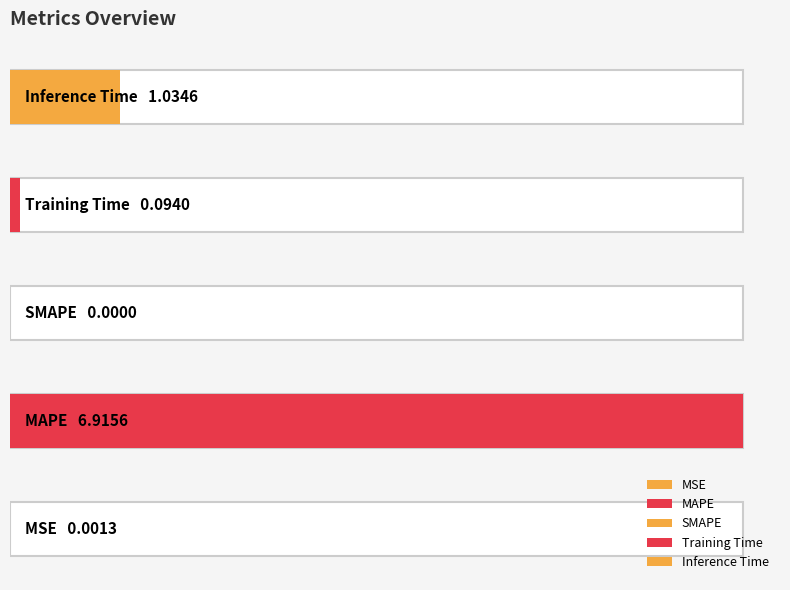

Reading left to right, list all the values displayed in this chart.

MSE=0.0	MAPE=6.9	SMAPE=0.0	Training Time=0.1	Inference Time=1.0